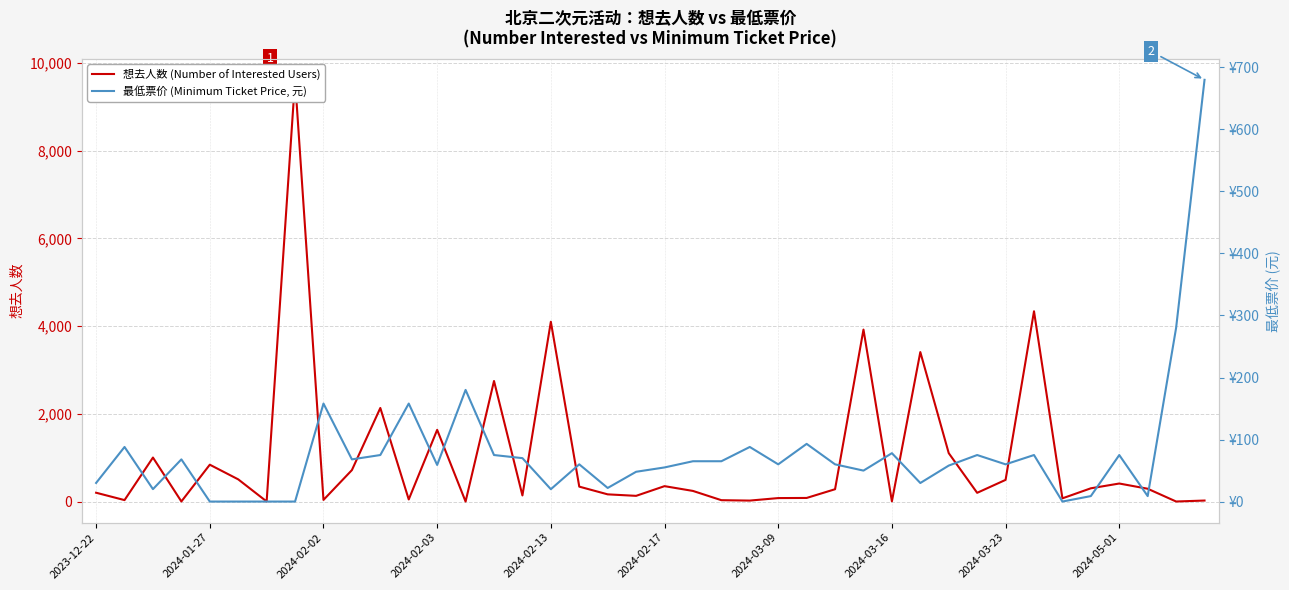

Is this an area chart (filled region under the line)?

No